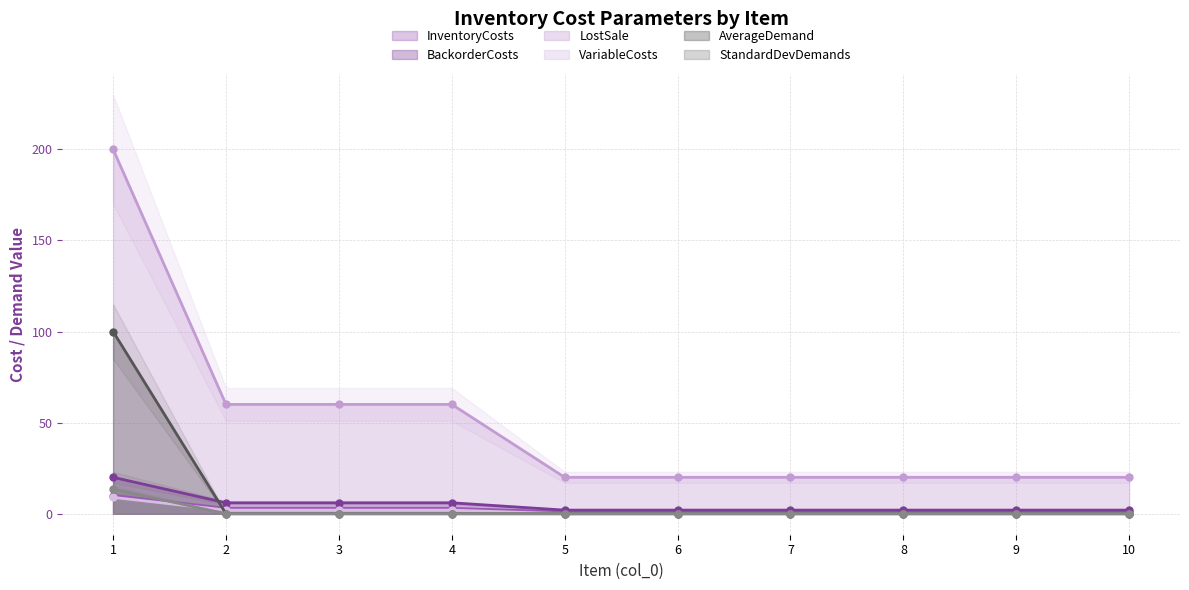

Which category has the lowest value in the LostSale series?

5